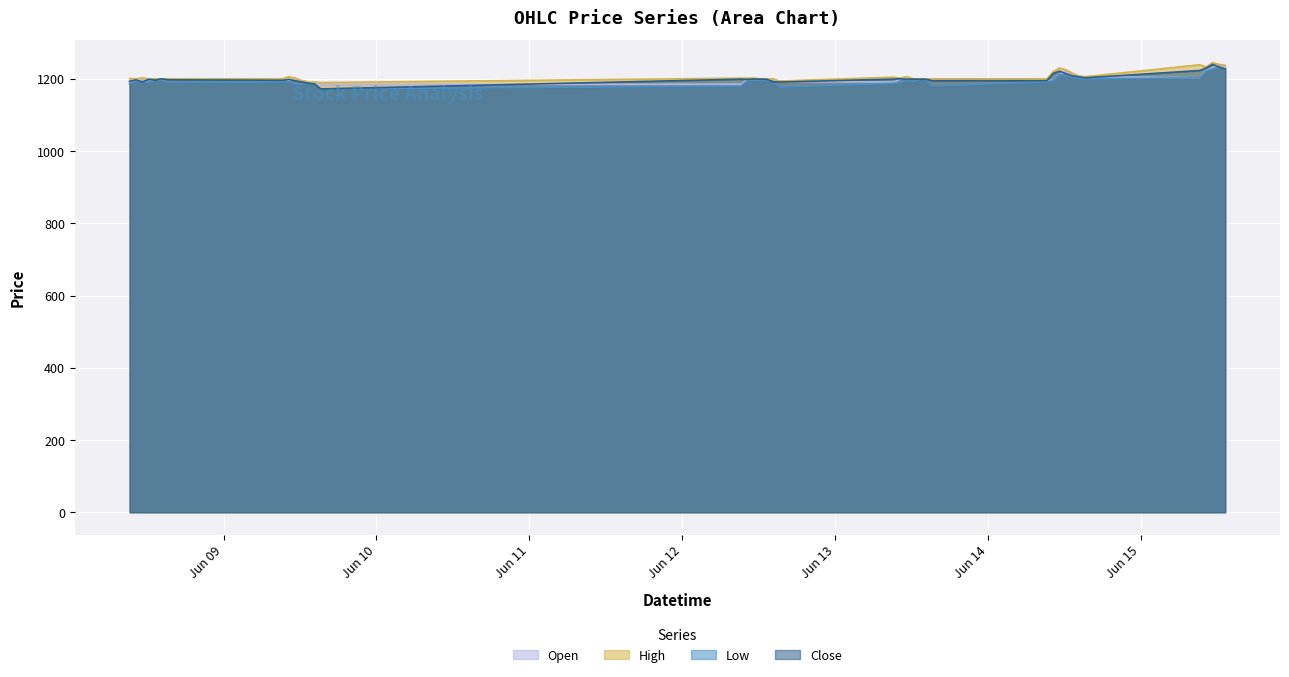

The Close series shows 1214.1 at 2023-06-14 12:15. True or false?

True